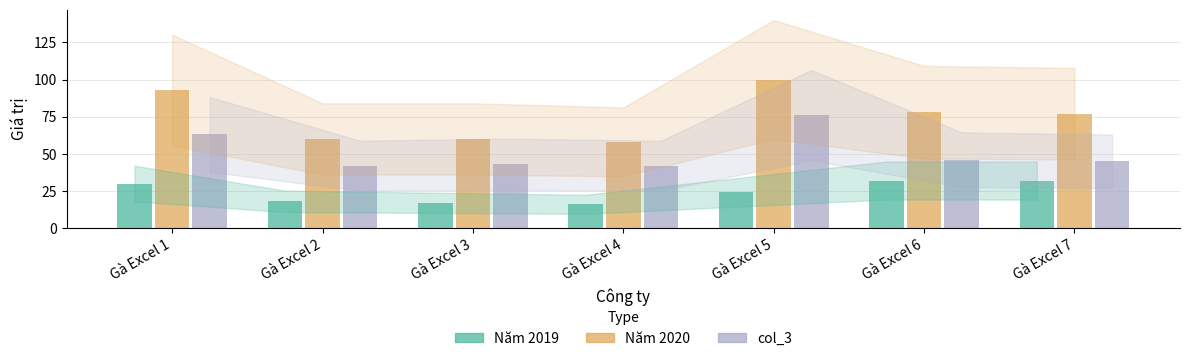

What is the highest value of the Năm 2020 series?

100